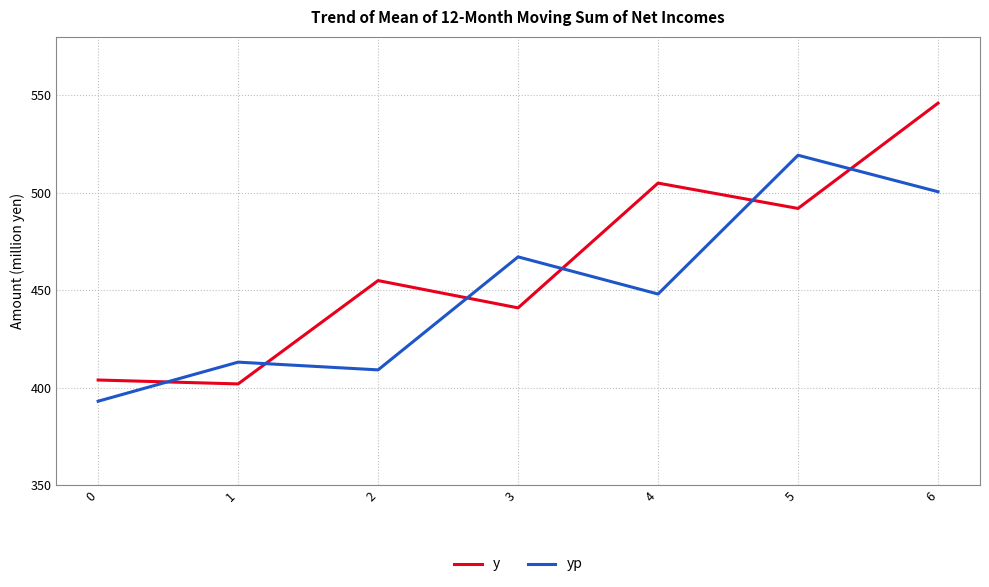

Which series changed the most between 2 and 6?

yp